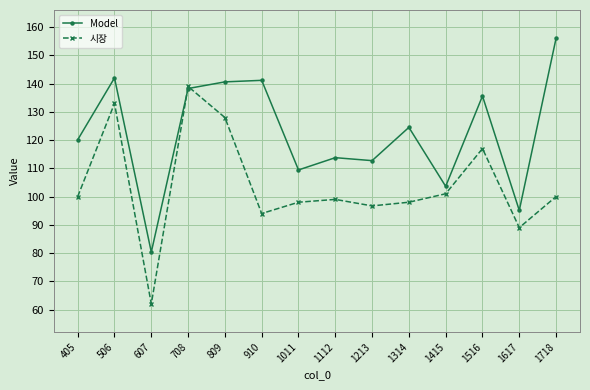

Which series changed the most between 809 and 1314?

시장